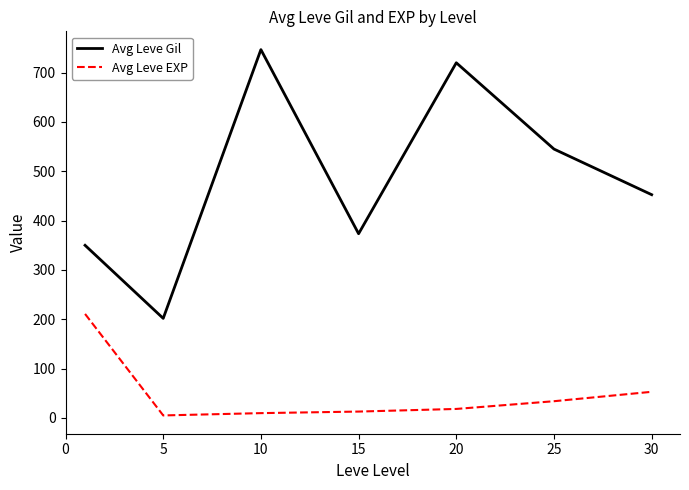

True or false: Avg Leve Gil and Avg Leve EXP cross at least once.

False